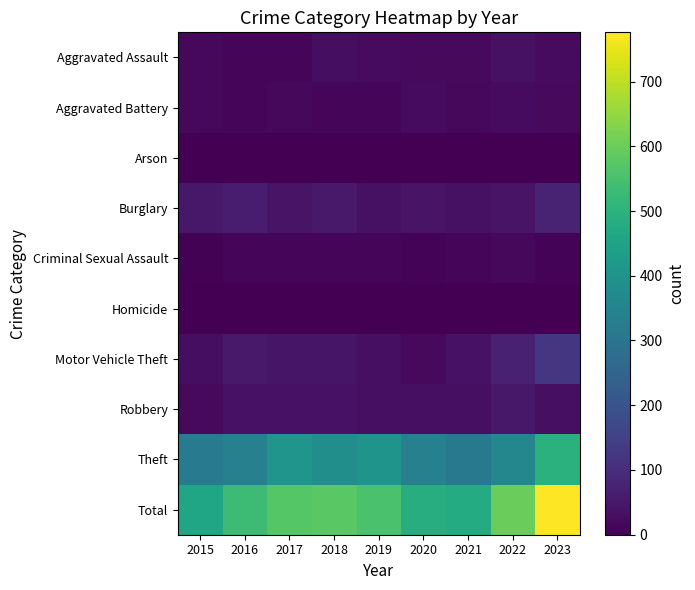

Rank the series by their maximum value, from highest to lowest.

Total, Theft, Motor Vehicle Theft, Burglary, Robbery, Aggravated Assault, Aggravated Battery, Criminal Sexual Assault, Arson, Homicide